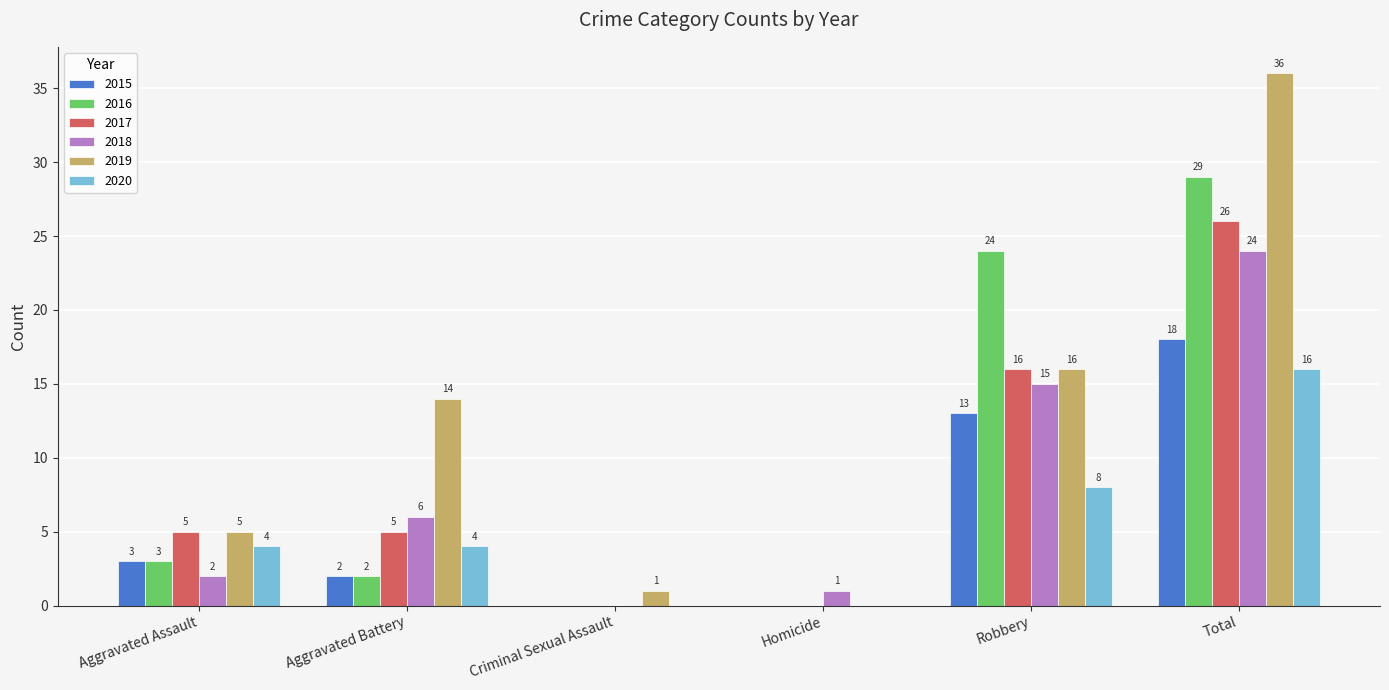

What is the highest value of the 2019 series?

36